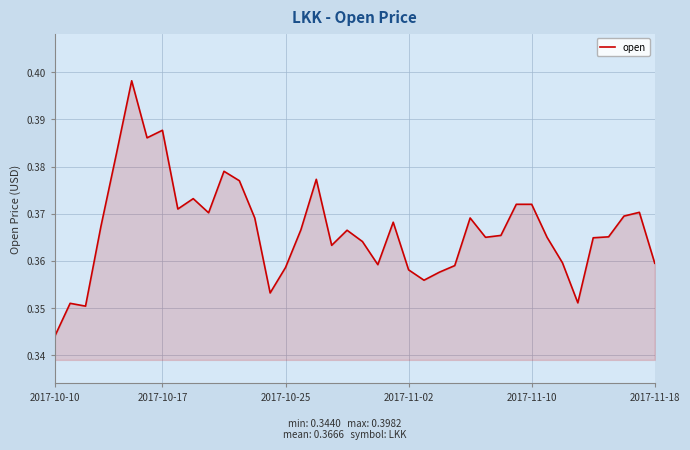

Reading left to right, extract all data points from this chart.

0.3	0.4	0.4	0.4	0.4	0.4	0.4	0.4	0.4	0.4	0.4	0.4	0.4	0.4	0.4	0.4	0.4	0.4	0.4	0.4	0.4	0.4	0.4	0.4	0.4	0.4	0.4	0.4	0.4	0.4	0.4	0.4	0.4	0.4	0.4	0.4	0.4	0.4	0.4	0.4